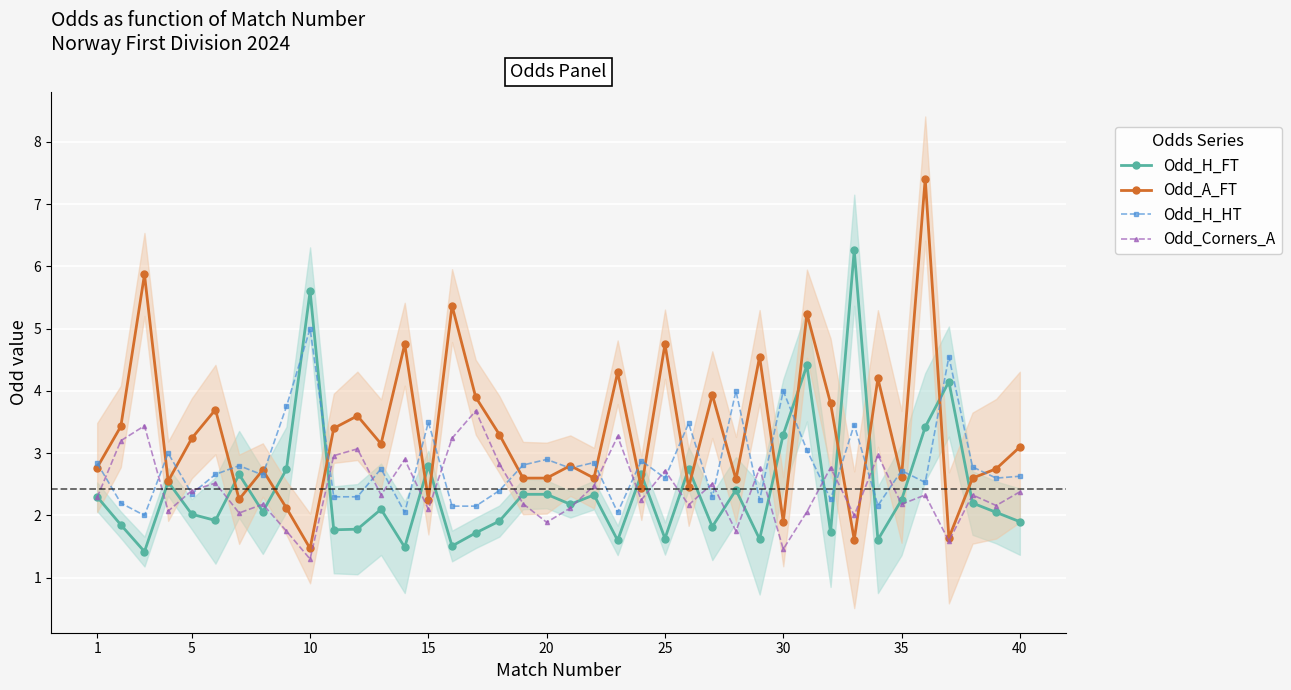

What is the highest value of the Odd_H_HT series?

5.0